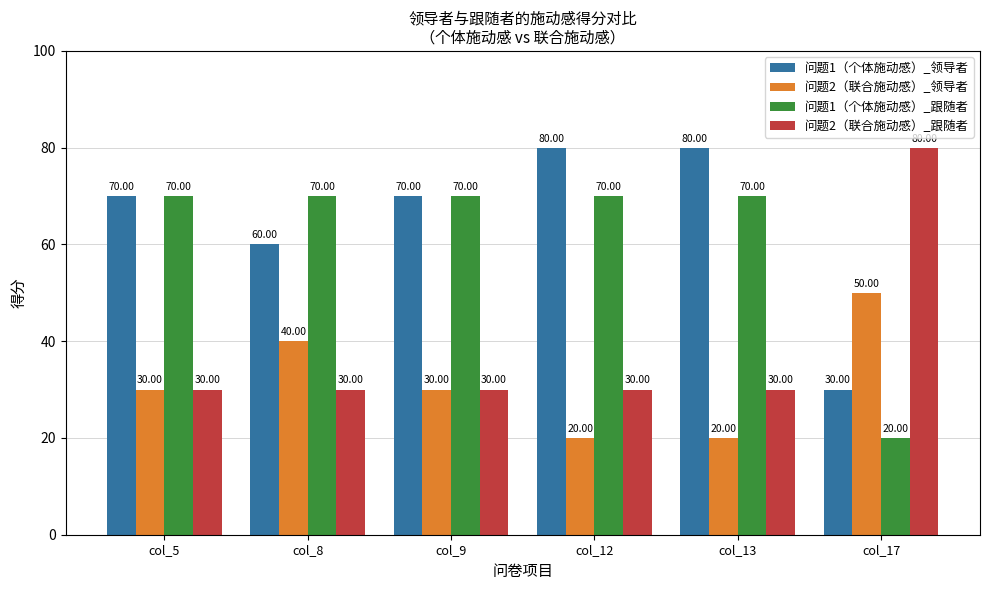

What is the maximum value for 问题2（联合施动感）_跟随者?

80